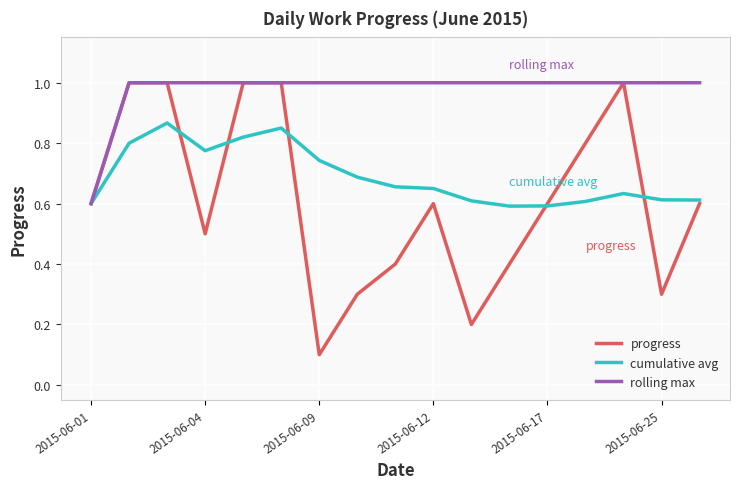

How many lines are shown in the chart?

3